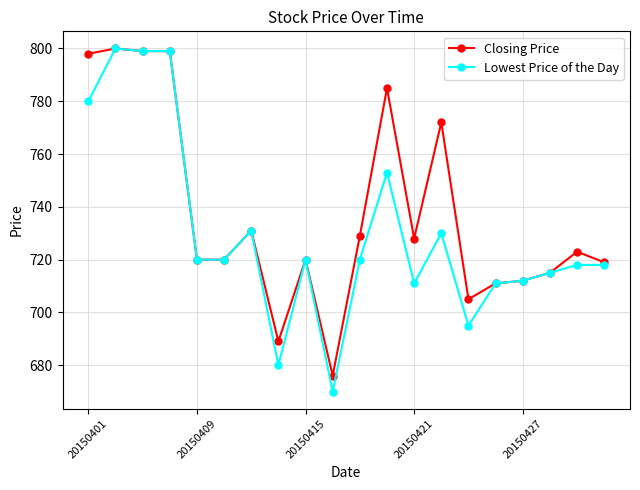

How many values in the Closing Price series are below 723?

10